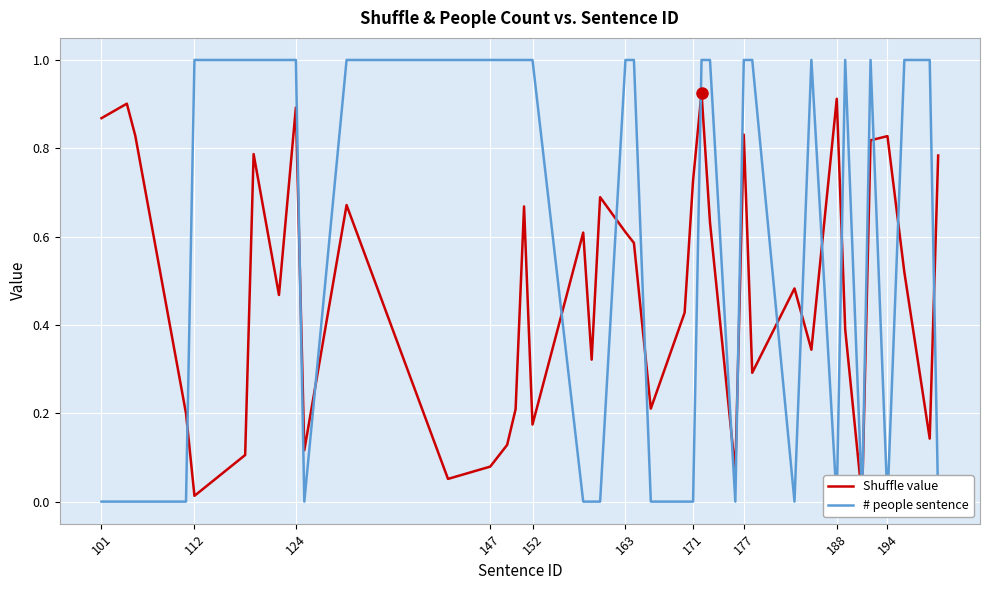

At which label does # people sentence reach its peak?

112